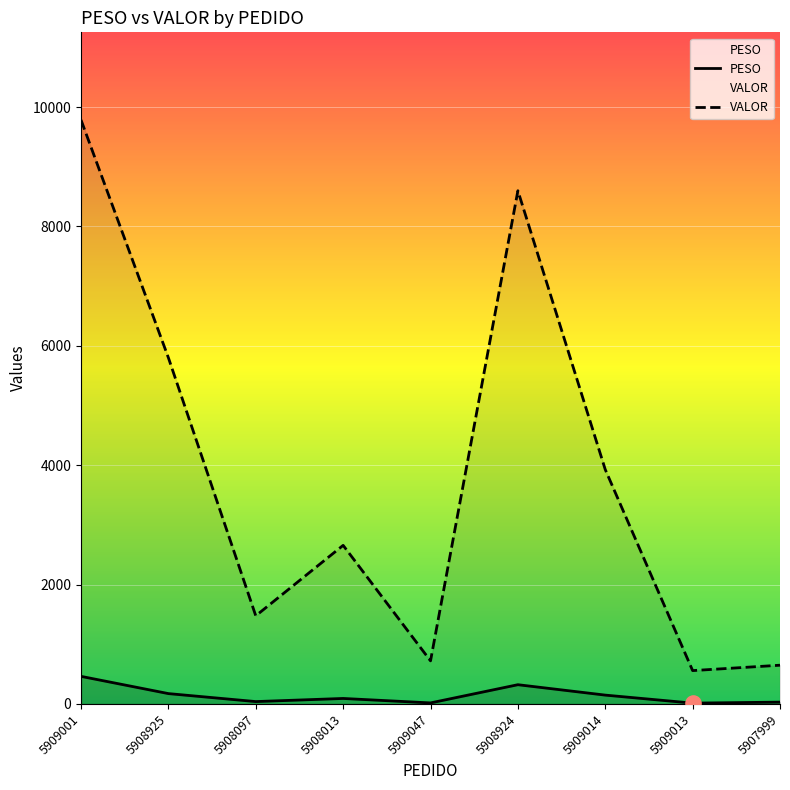

What are all the series names shown in the legend?

PESO, VALOR